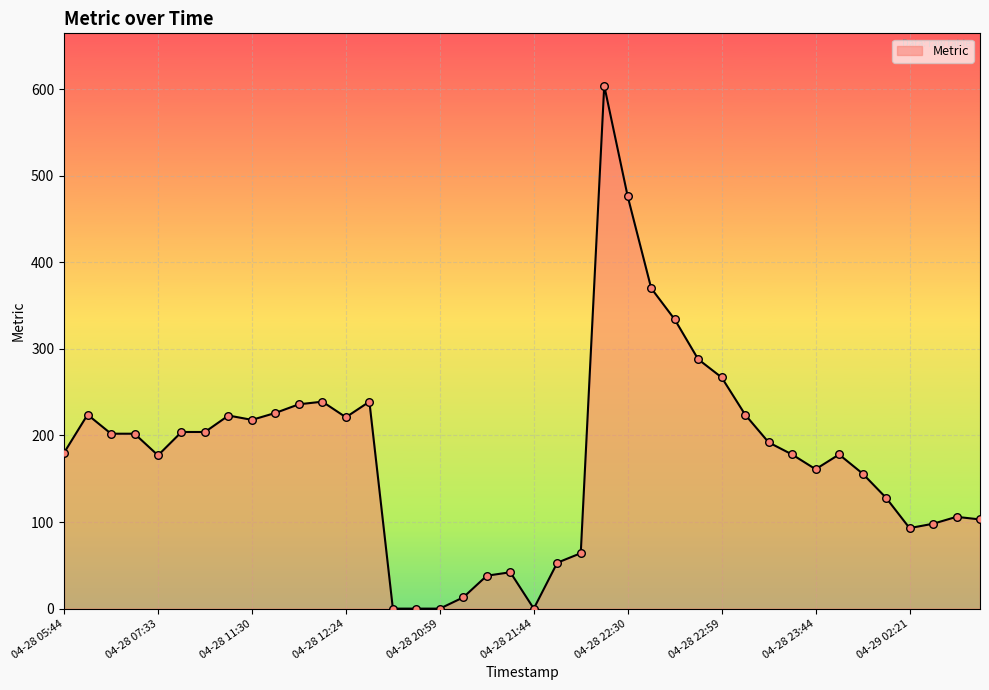

What is the maximum value shown in the chart?

604